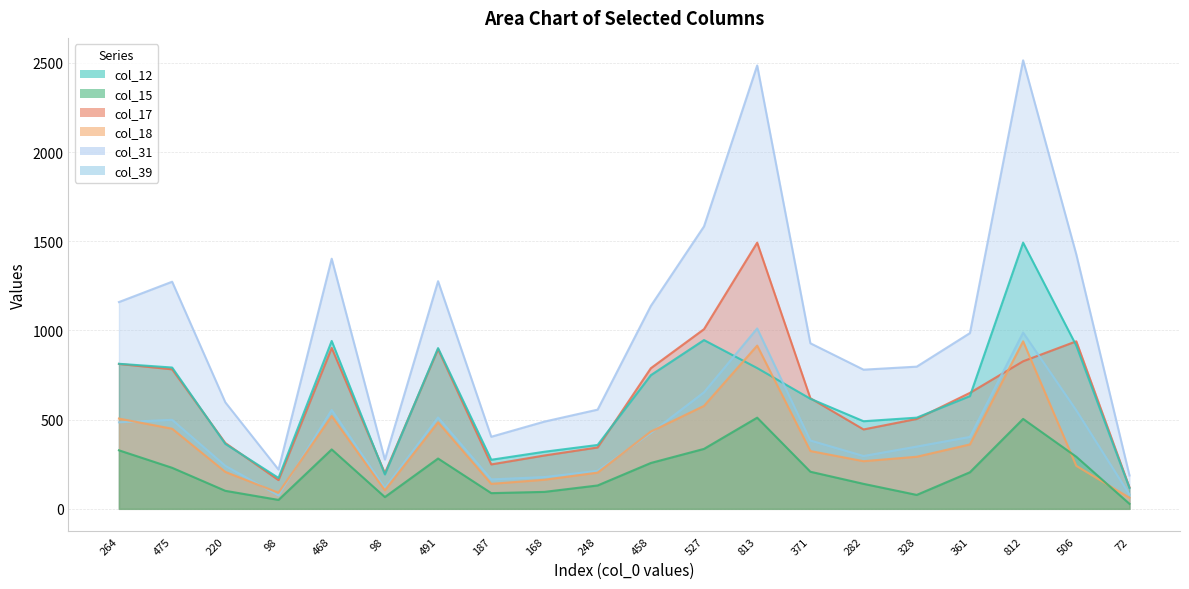

What is the label of the 18th point from the right?

220